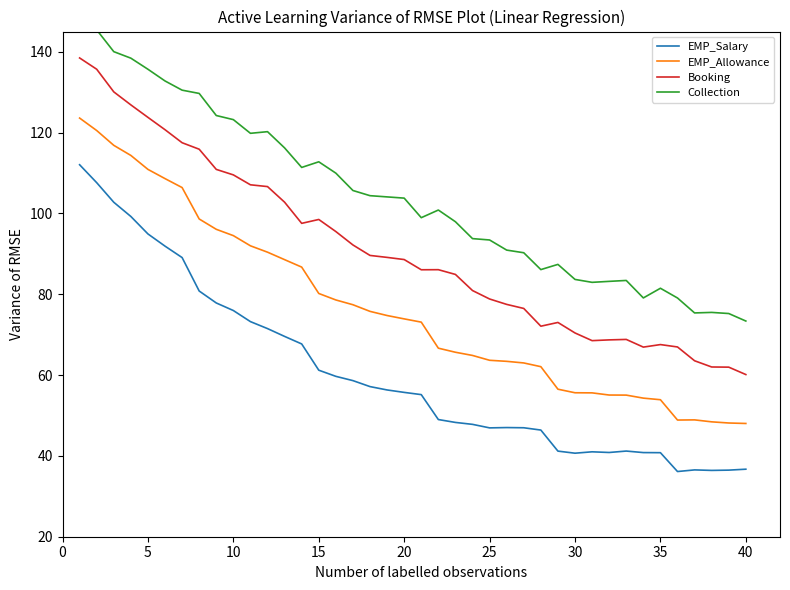

True or false: Booking and EMP_Salary cross at least once.

False